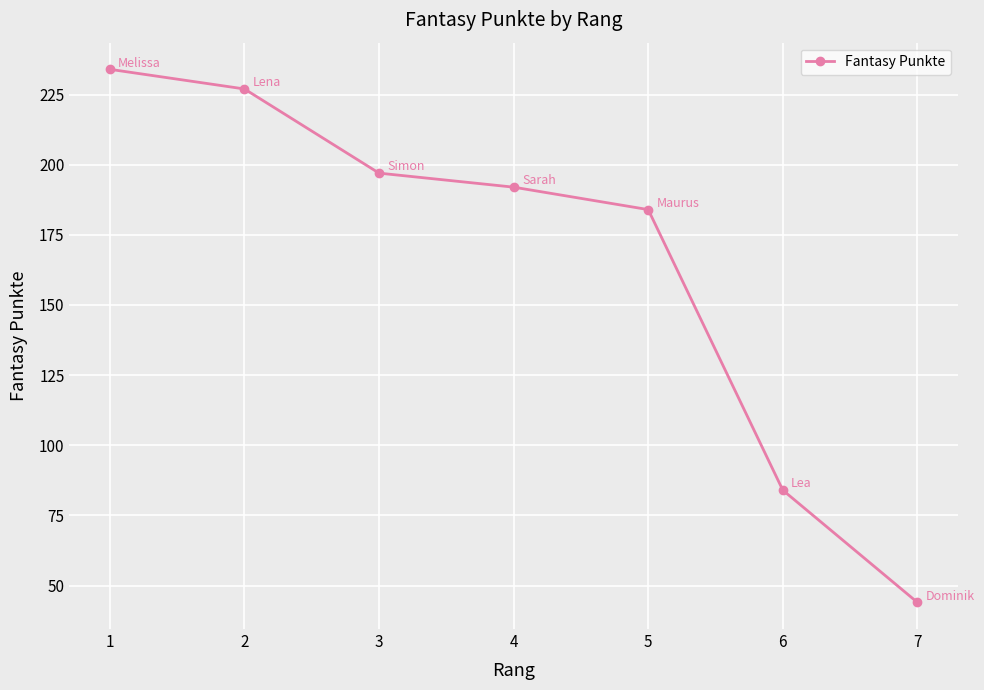

What is the approximate value at 5?

184